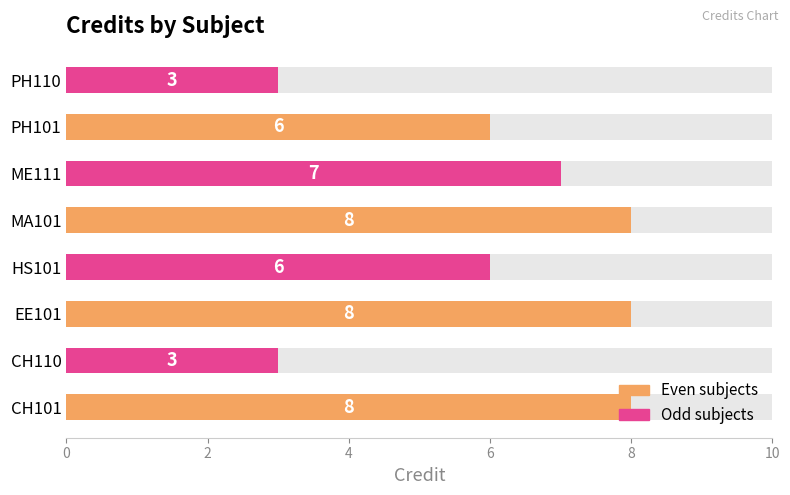

Reading left to right, what are all the values shown in this chart?

8	3	8	6	8	7	6	3